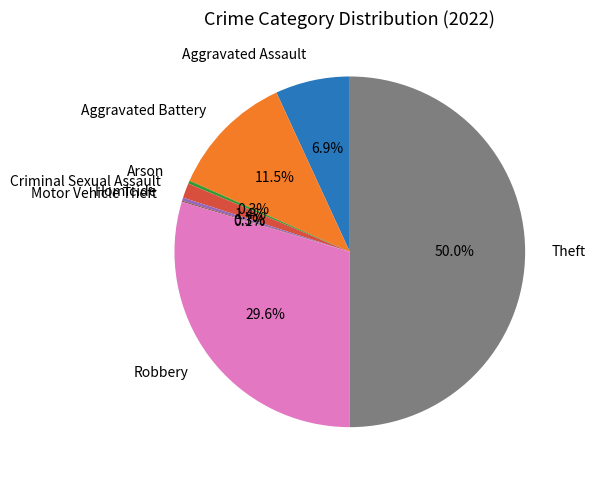

What is the largest slice in the pie chart?

Theft